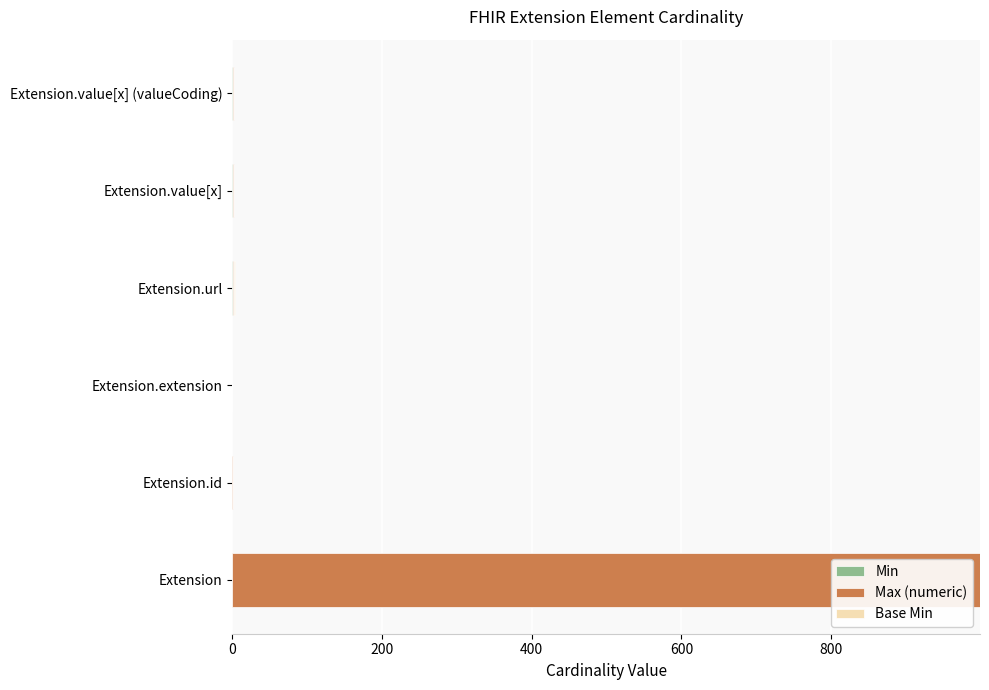

Which series has the largest total across all categories?

Max (numeric)